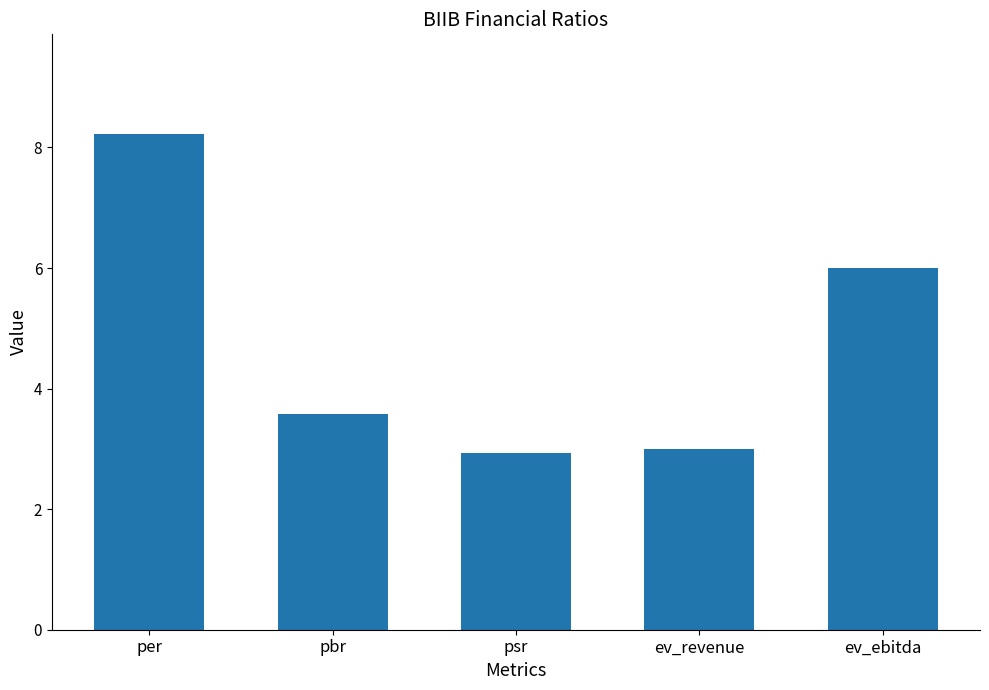

The chart shows a value of 6.0 at ev_ebitda. True or false?

True